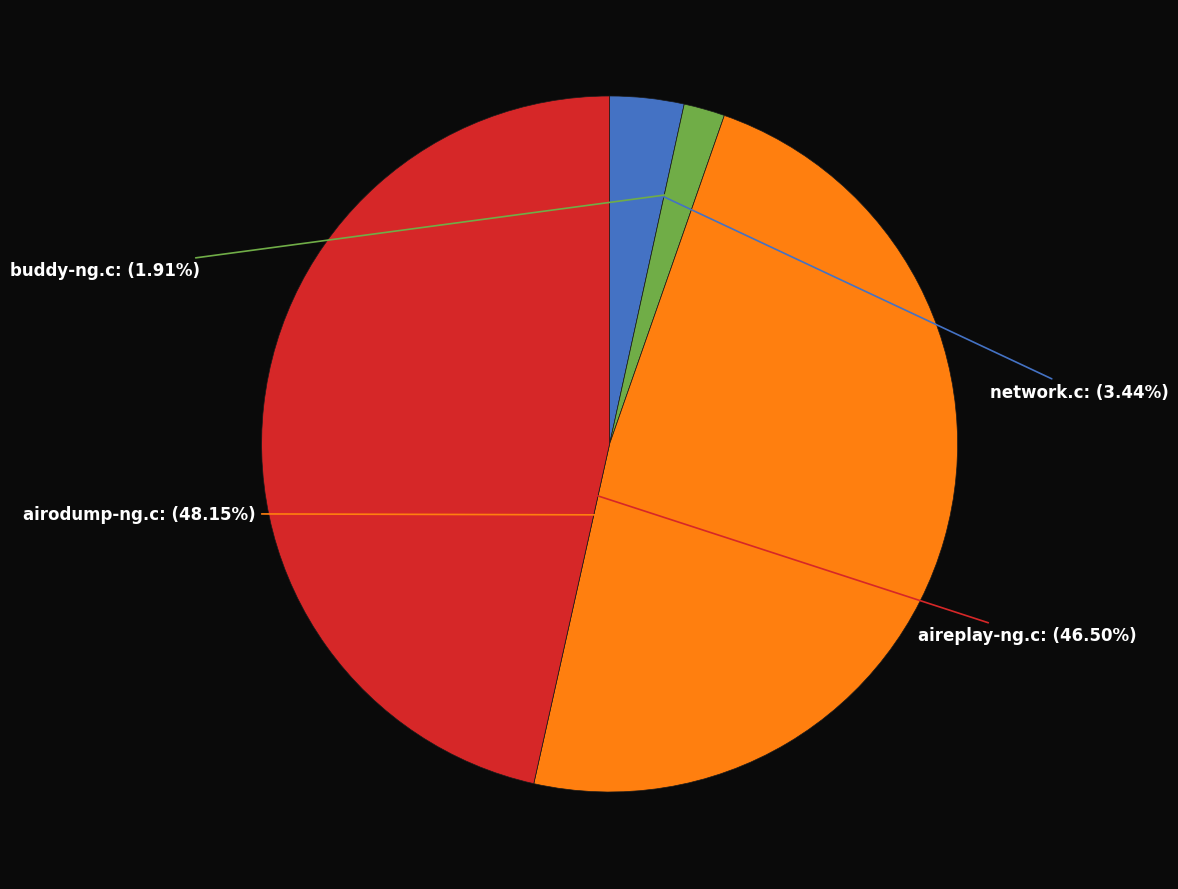

How many segments does this pie chart have?

4